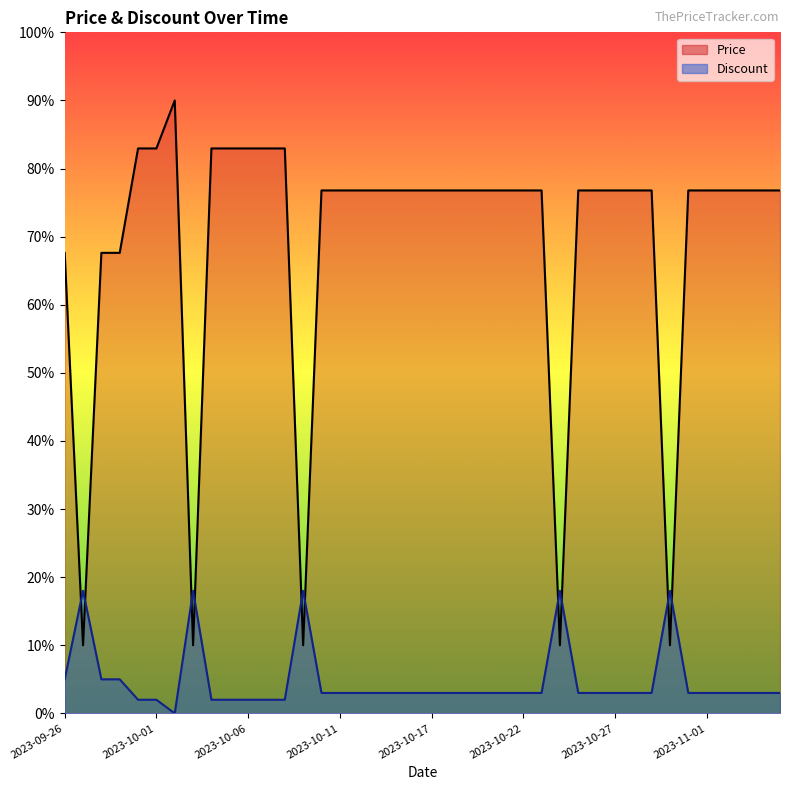

What is the difference between the maximum and second lowest values in the Price series?

80.0